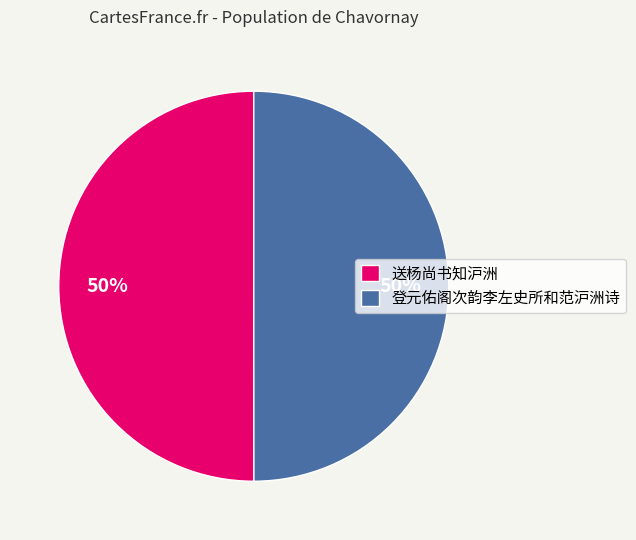

What is the ratio of the value at 登元佑阁次韵李左史所和范沪洲诗 to the value at 送杨尚书知沪洲?

1.0